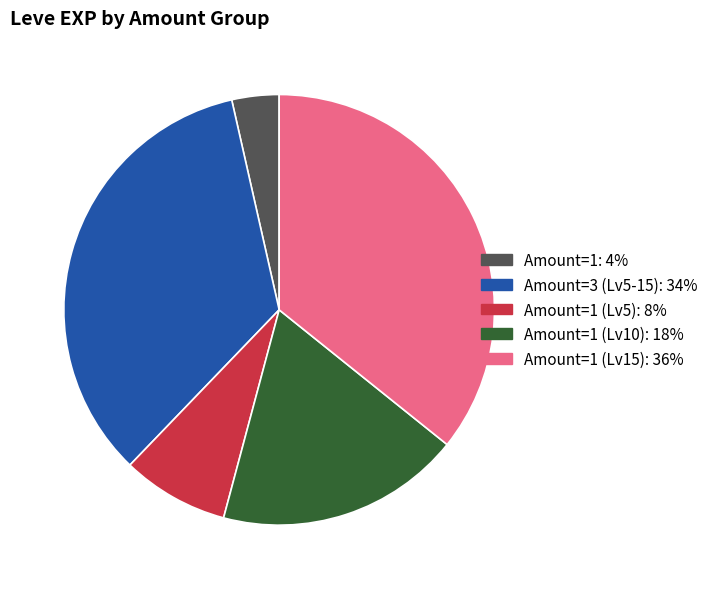

Does any single category account for the majority?

No